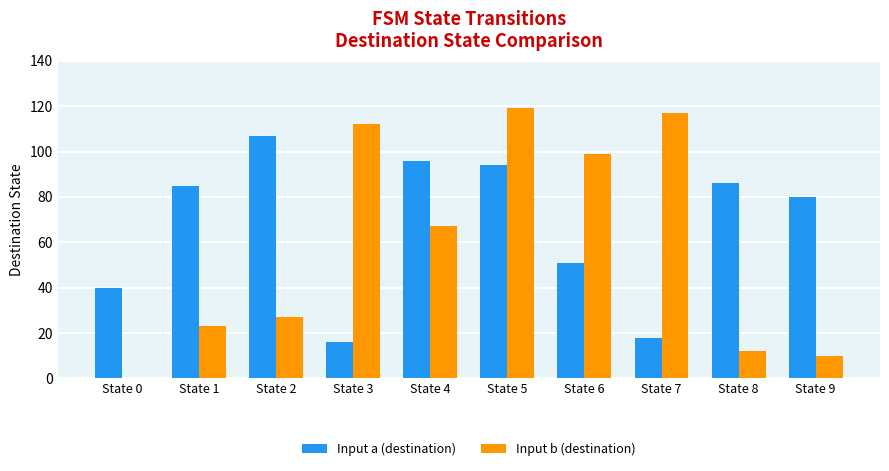

Between State 1 and State 6, which series saw the biggest shift?

Input b (destination)